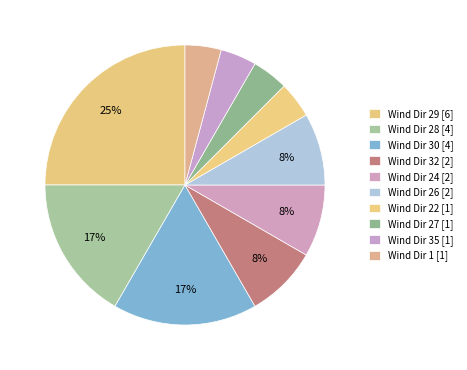

How many slices are in this pie chart?

10